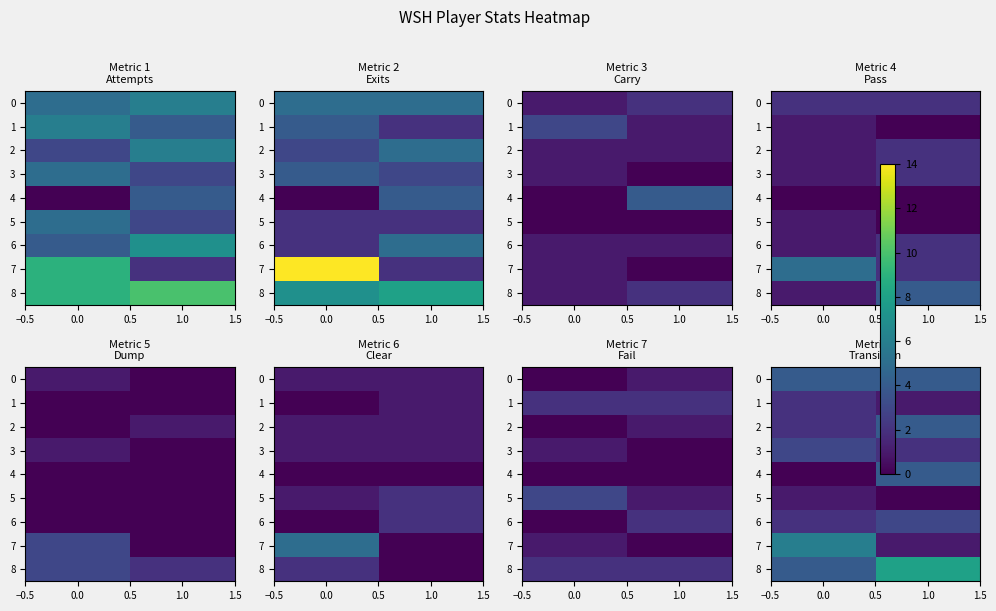

What value does the 1 series have at 0.0?

2